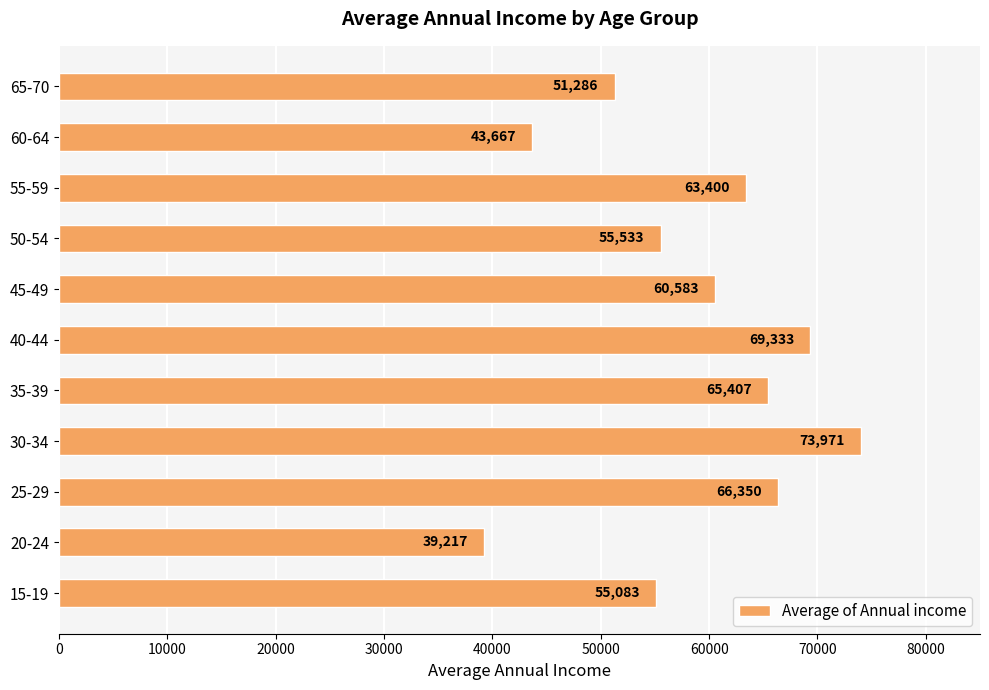

Where is the data nearest to the value 56593?

50-54